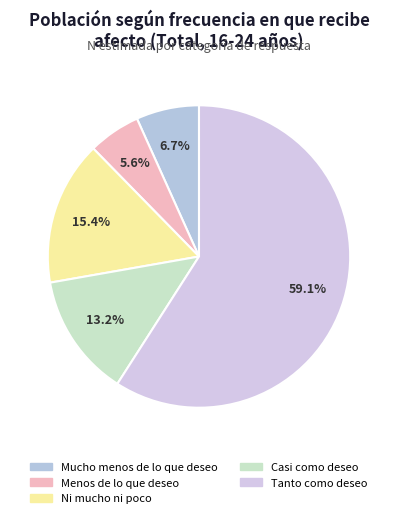

Which category has the smallest portion of the pie?

Menos de lo que deseo